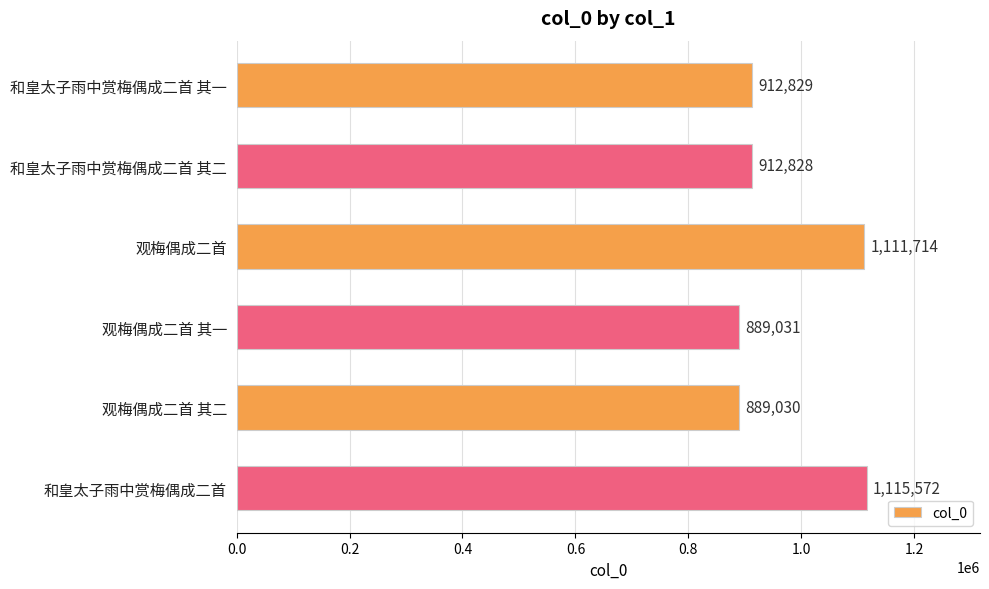

What is the label of the 5th bar from the top?

观梅偶成二首 其二